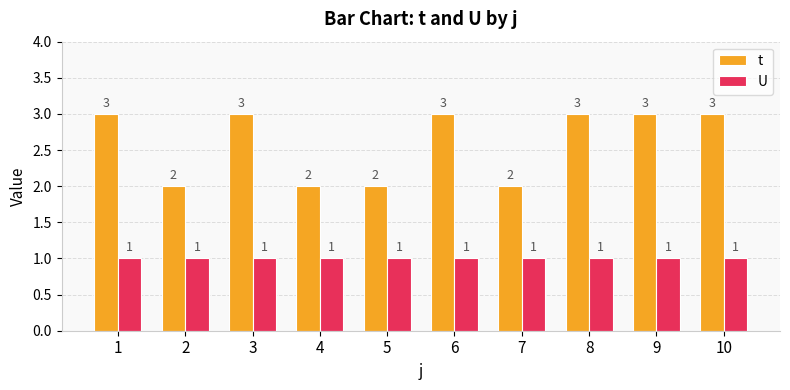

What is the value of the U bar at the 7th from the left?

1